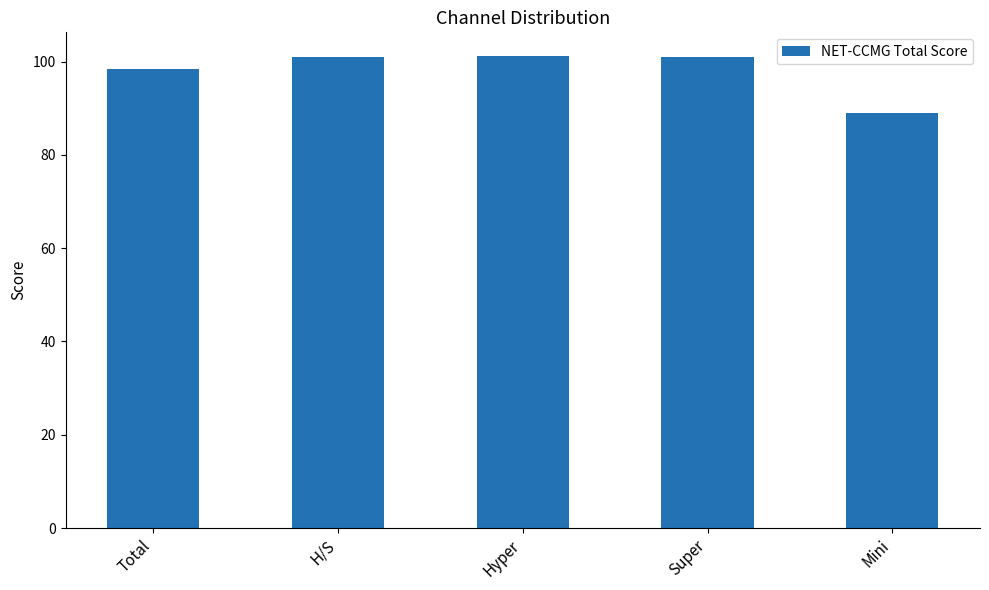

What is the approximate value at Hyper?

101.2